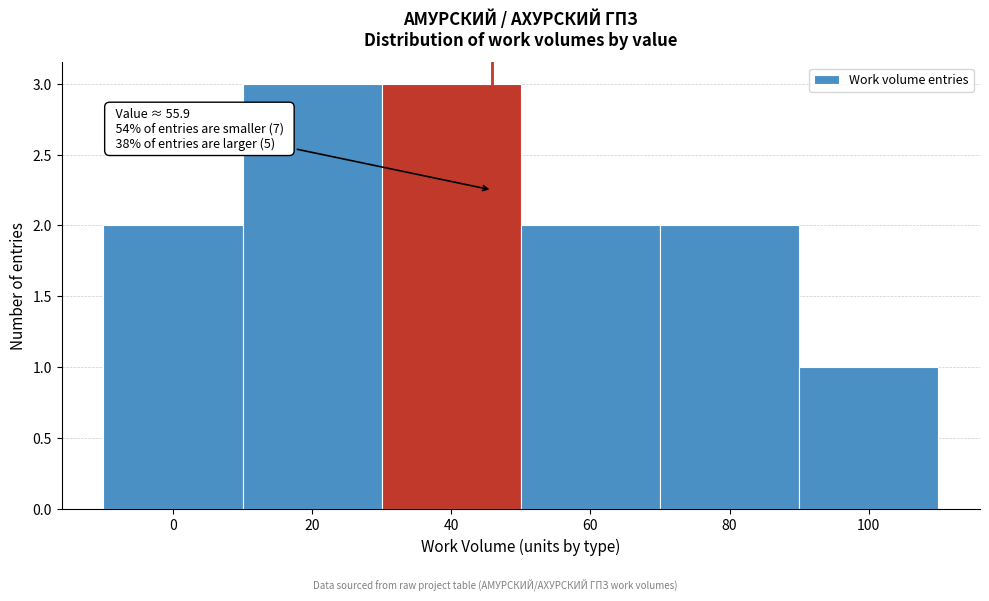

Reading left to right, what are all the values shown in this chart?

0=2	20=3	40=3	60=2	80=2	100=1